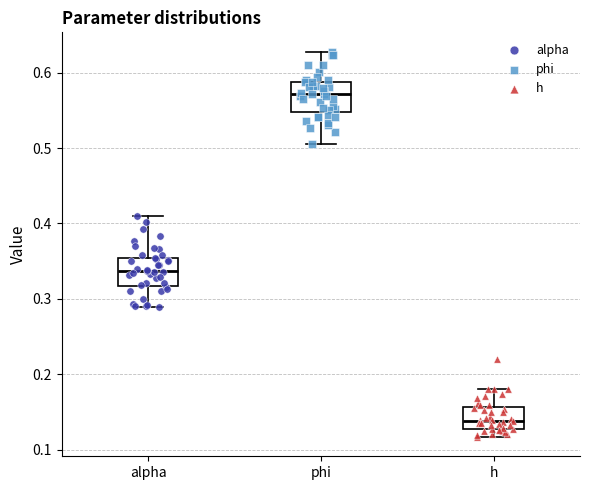

Reading left to right, transcribe this box plot: for each box, give where its median line is, the range the box spans, and where its two whiskers end, as read against the y-axis. The values are not printed on the chart, so give them approximately, as read against the axis.

alpha: median 0.34, box 0.32 to 0.35, whiskers 0.29 to 0.41
phi: median 0.57, box 0.55 to 0.59, whiskers 0.51 to 0.63
h: median 0.14, box 0.13 to 0.16, whiskers 0.12 to 0.18